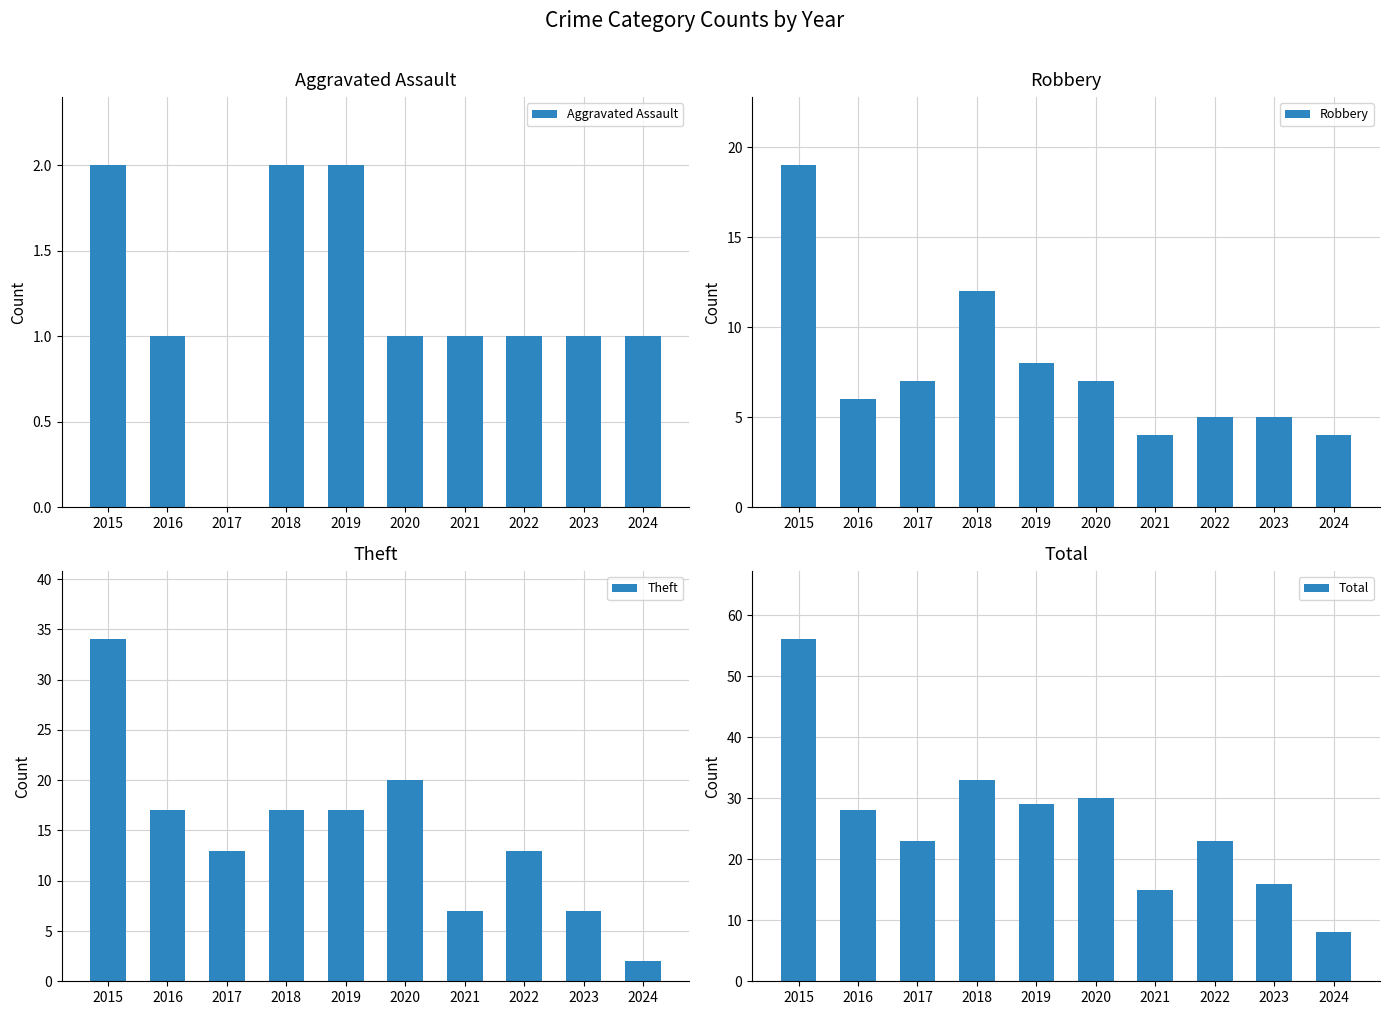

What is the total value across all series at 2017?

43